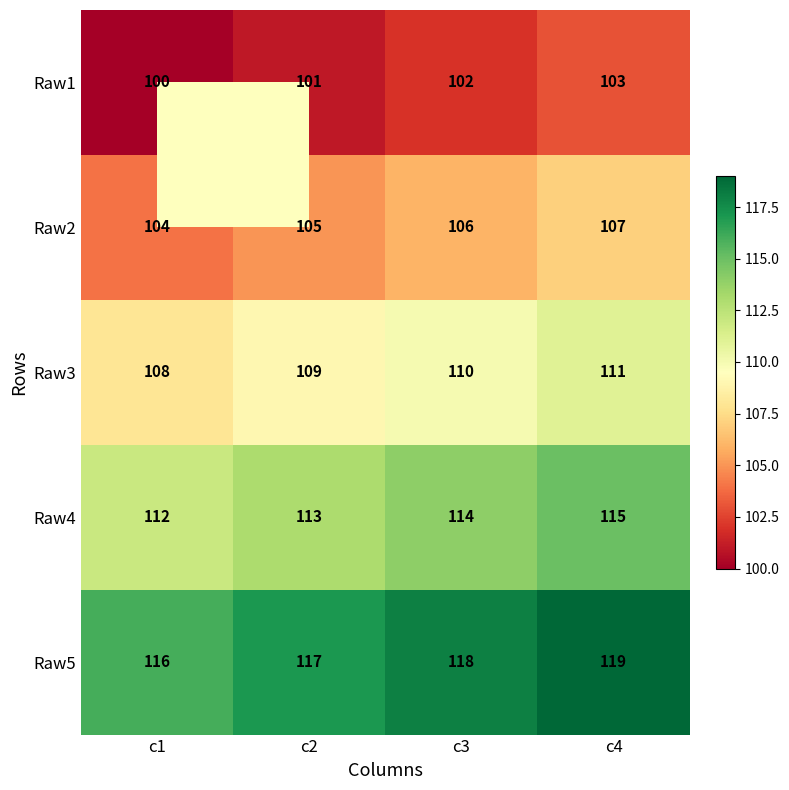

What is the maximum value shown in the chart?

119